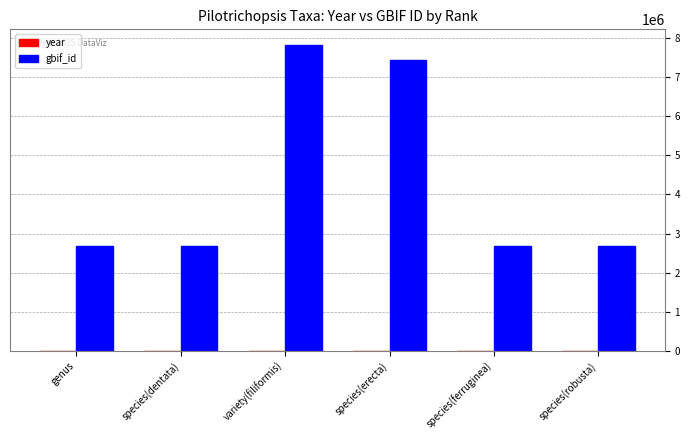

Is it true that gbif_id equals 4507910 at genus?

False